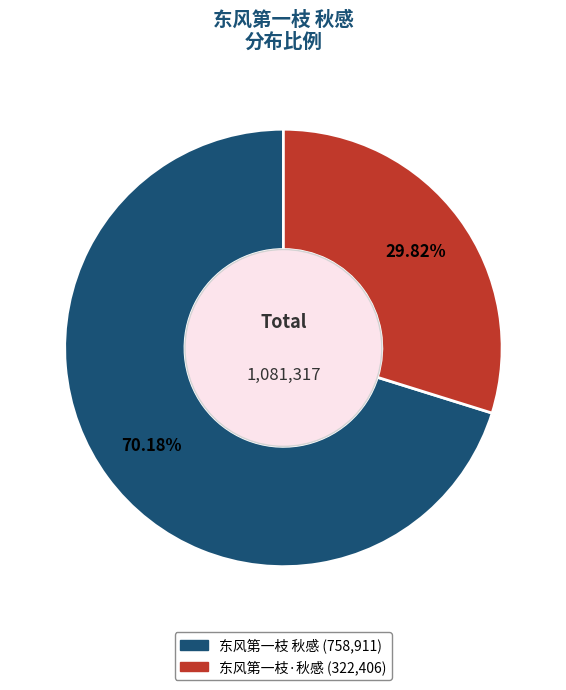

Does any single category account for the majority?

Yes